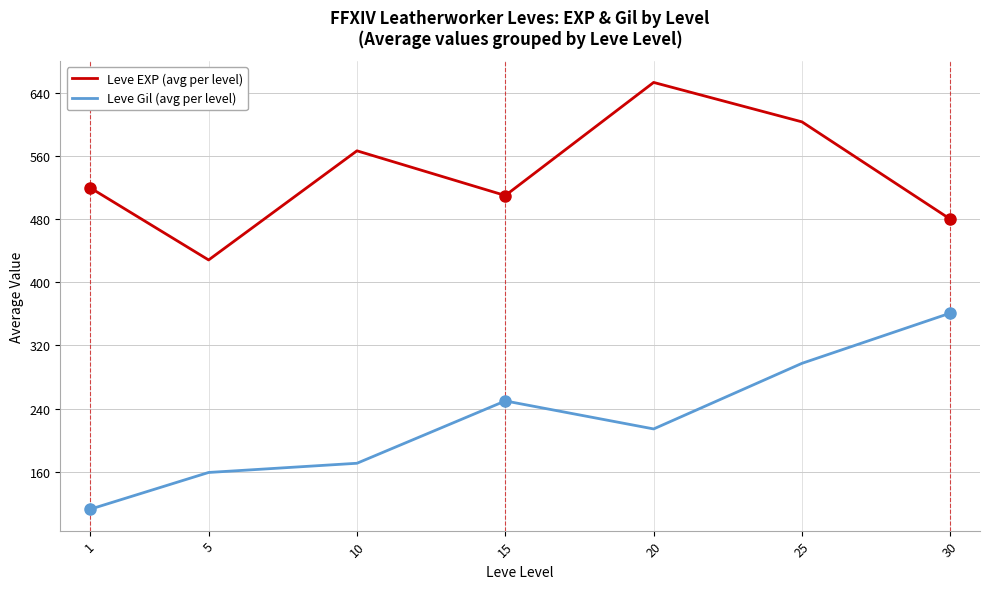

What are all the series names shown in the legend?

Leve EXP (avg per level), Leve Gil (avg per level)